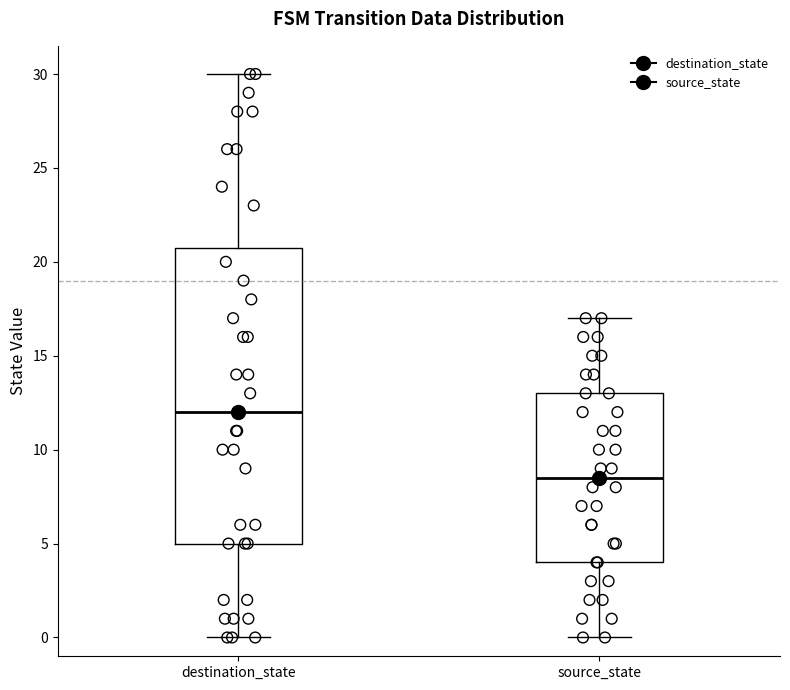

Which box has the highest median line?

destination_state